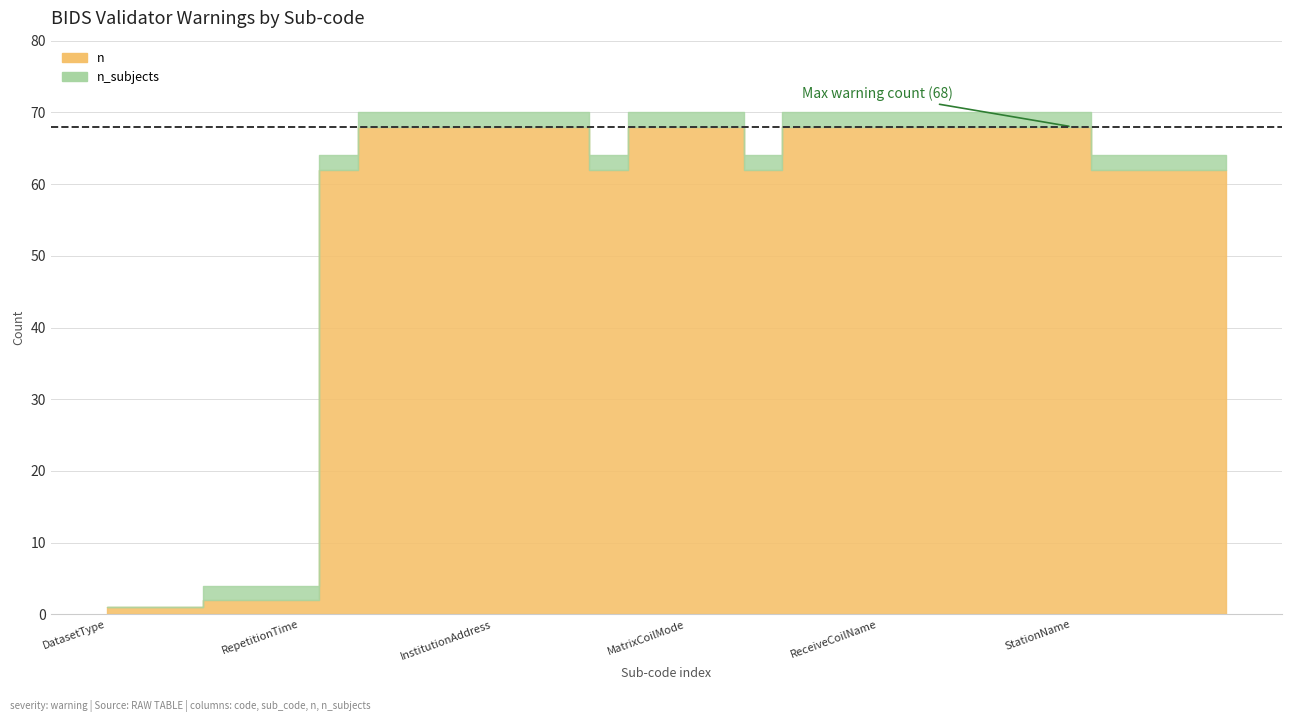

What is the lowest value of the n series?

1